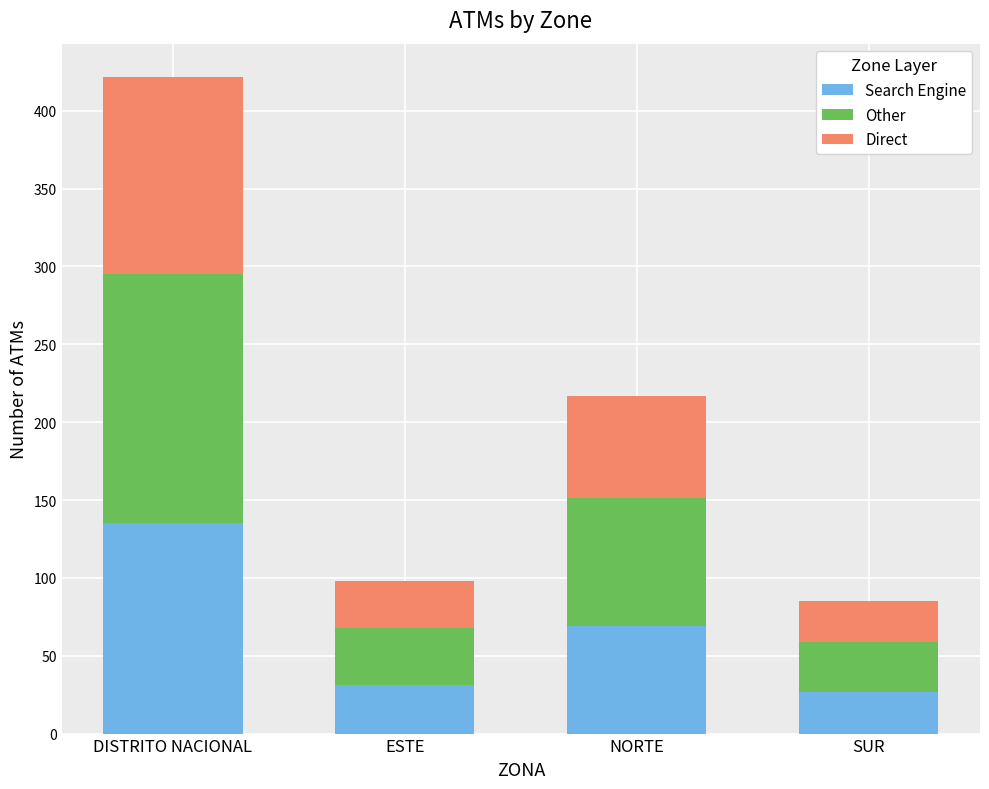

The Search Engine series shows 43 at SUR. True or false?

False